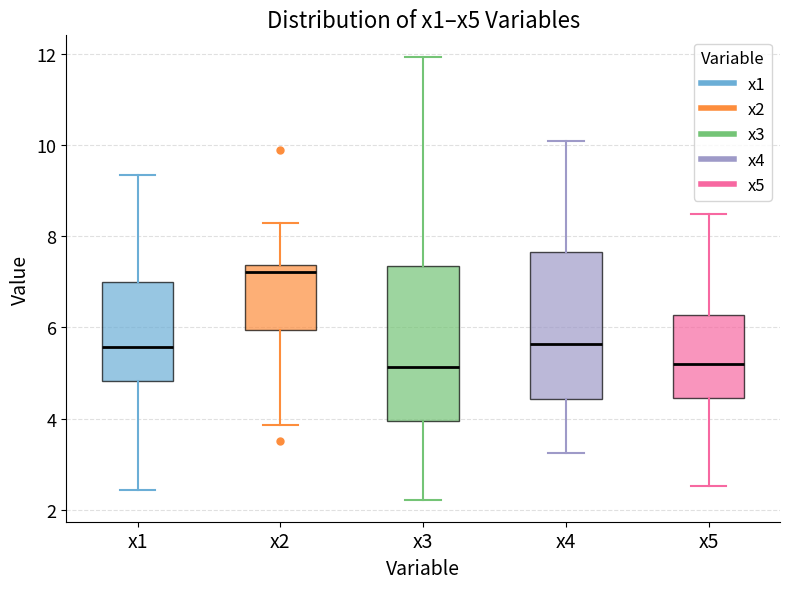

Where is the upper edge of the box for x5 on the y-axis? The values are not printed on the chart, so give them approximately, as read against the axis.

6.2